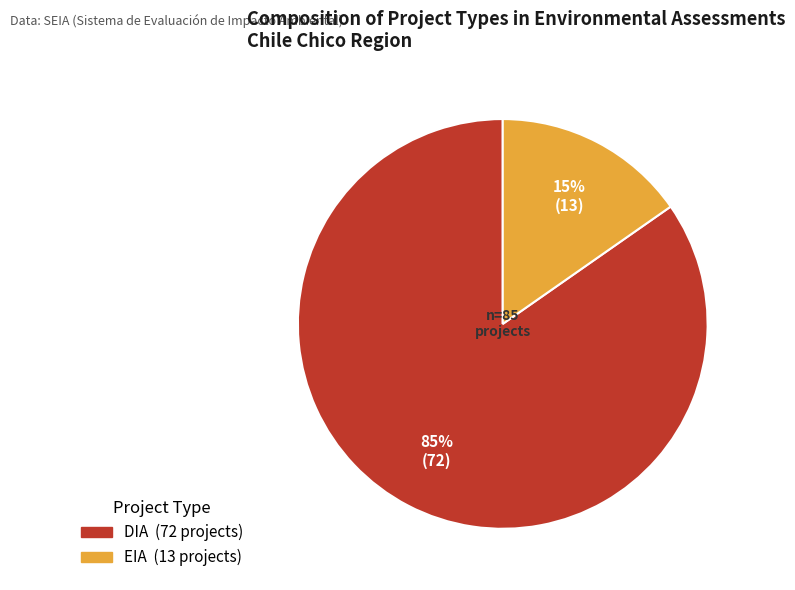

Count the number of slices in the pie.

2